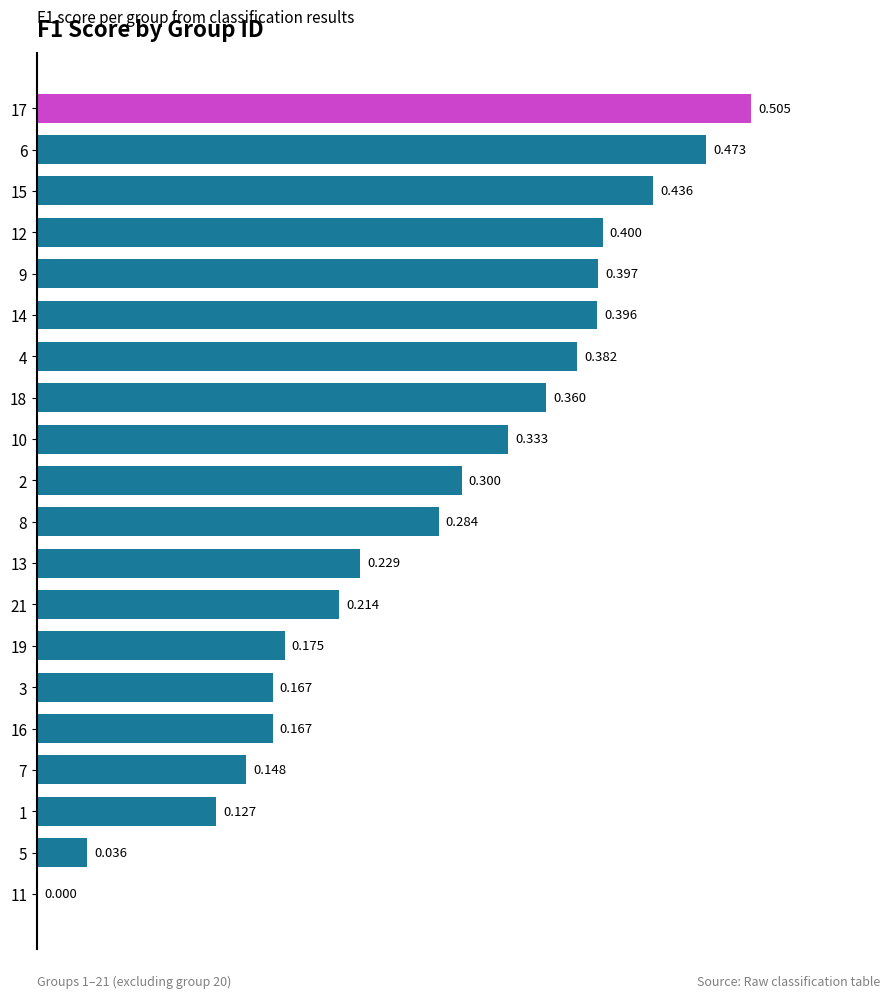

Are the bars horizontal?

Yes